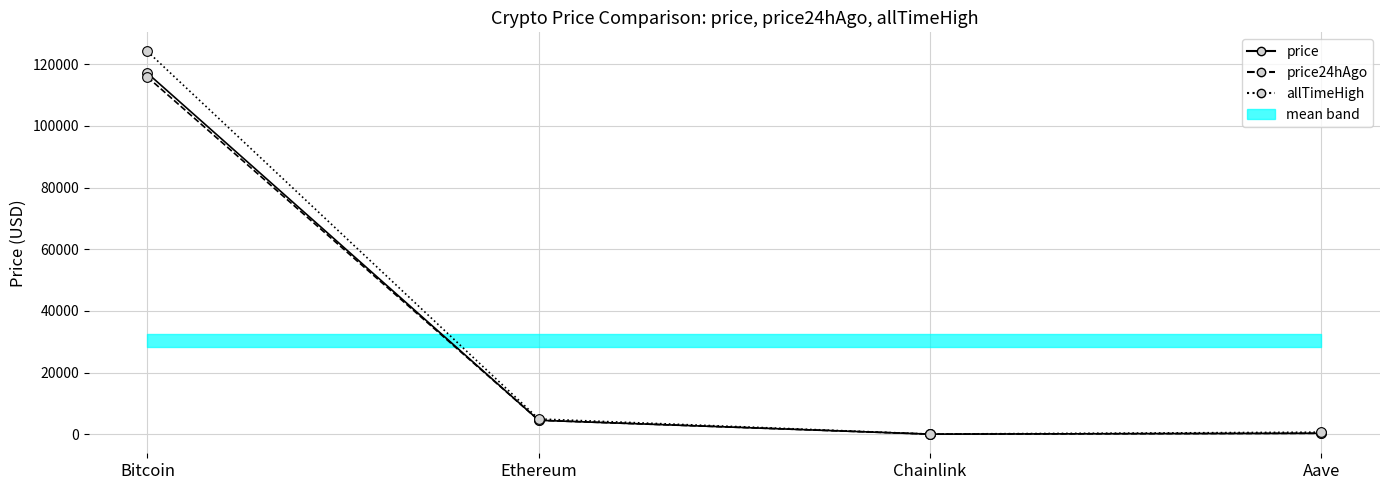

True or false: allTimeHigh and price24hAgo intersect in this chart.

False